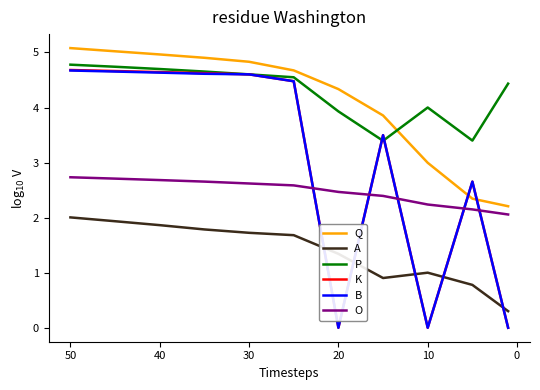

The value of P at 10 is 4.0. True or false?

True